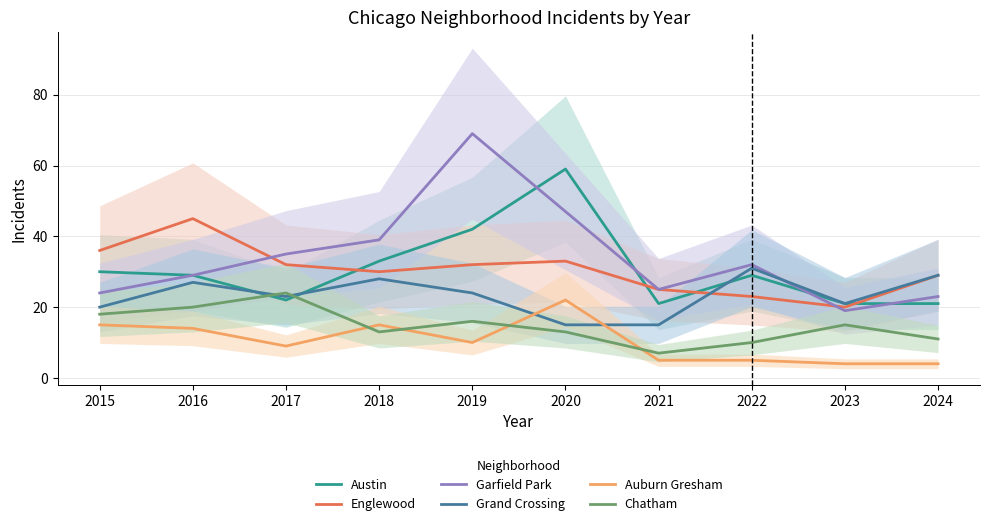

What is the average value of the Austin series?

31